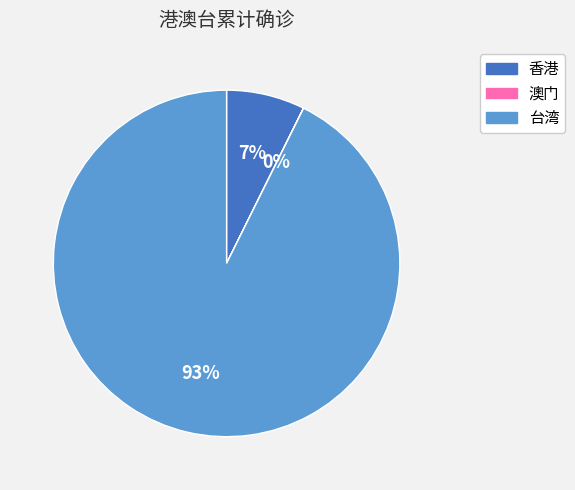

Does any single category account for the majority?

Yes